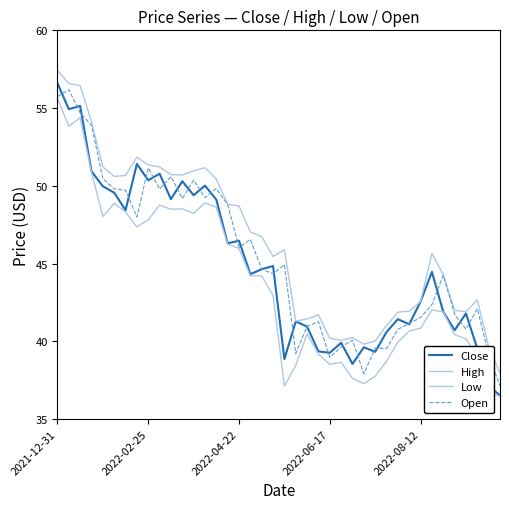

At which category is the sum across all series the highest?

2021-12-31